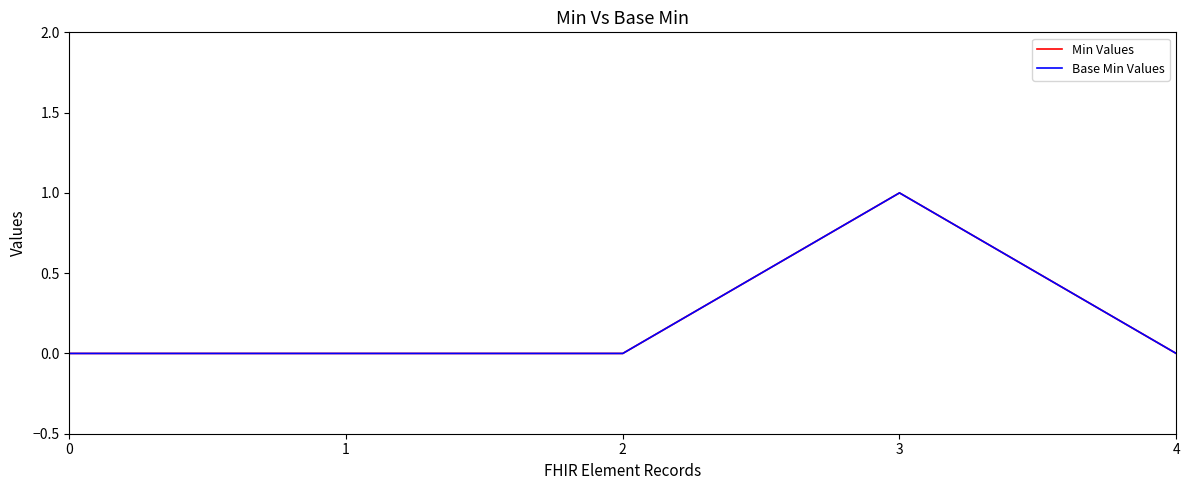

Is this an area chart (filled region under the line)?

No